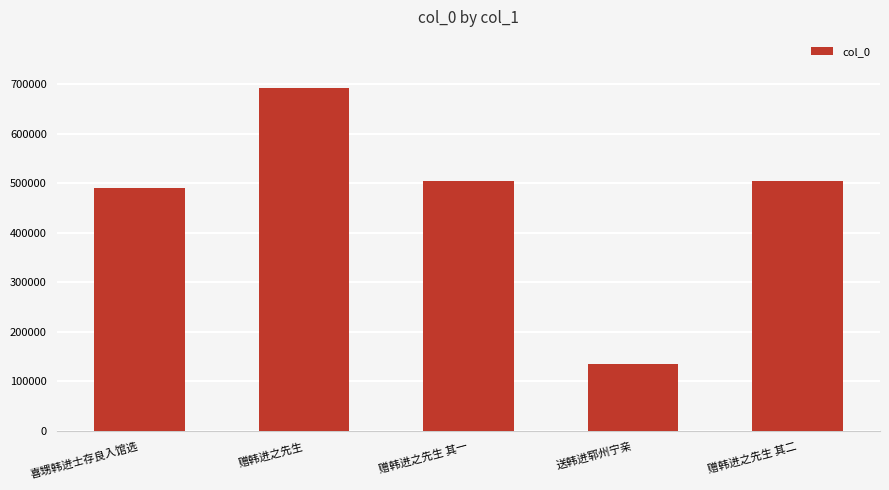

What is the difference between the maximum and minimum values?

557839